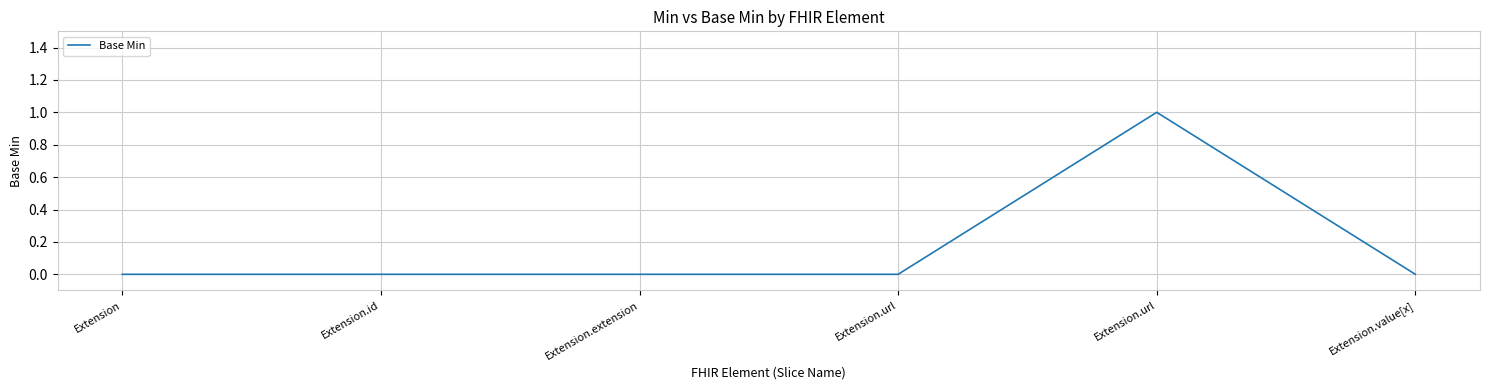

The value at Extension.extension is 0. True or false?

True